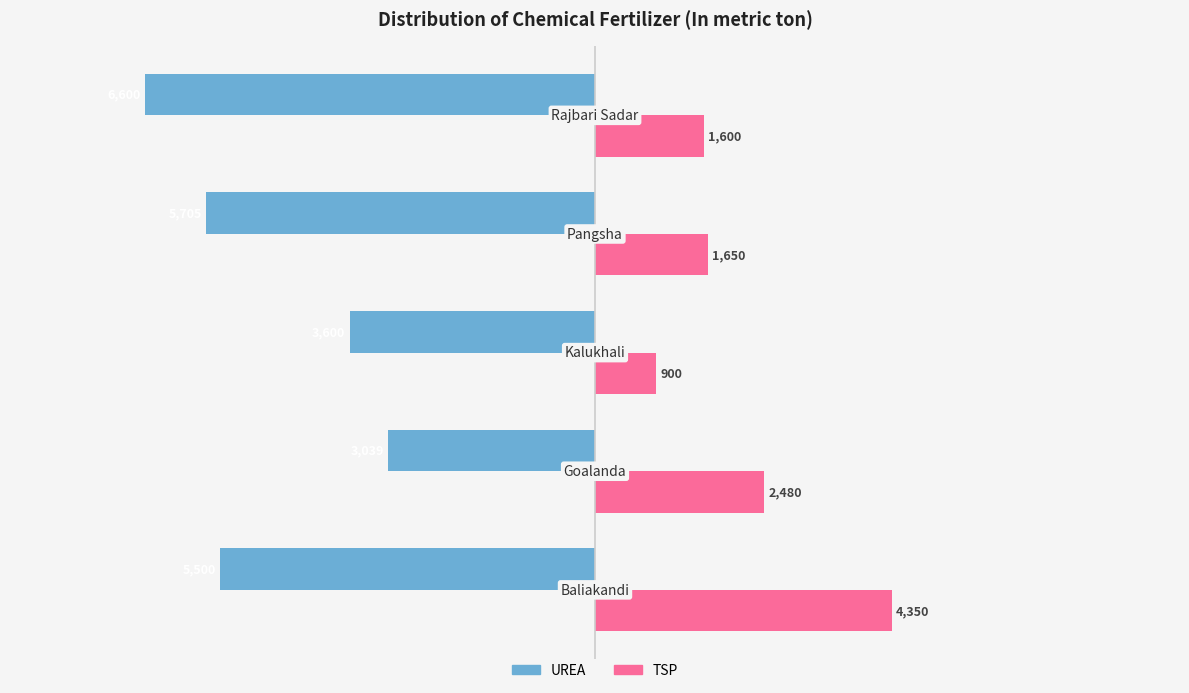

Which series has the largest range (max minus min)?

UREA